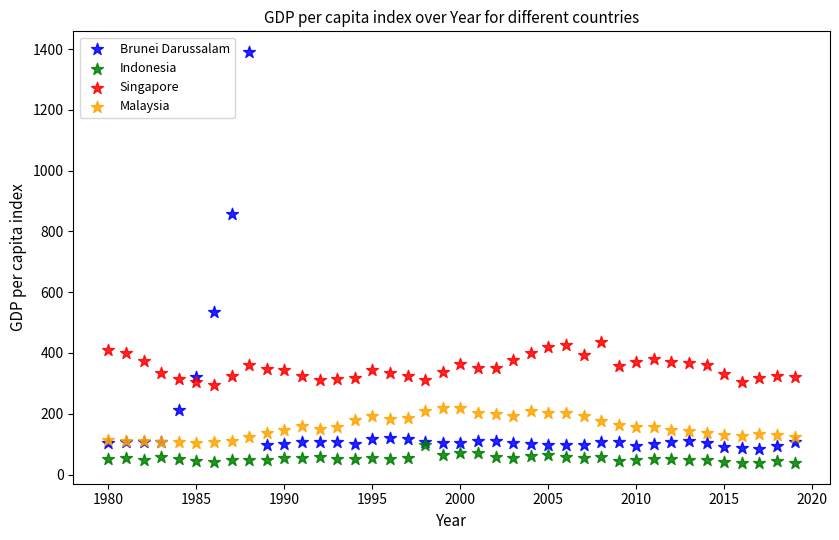

What are all the series names shown in the legend?

Brunei Darussalam, Indonesia, Singapore, Malaysia